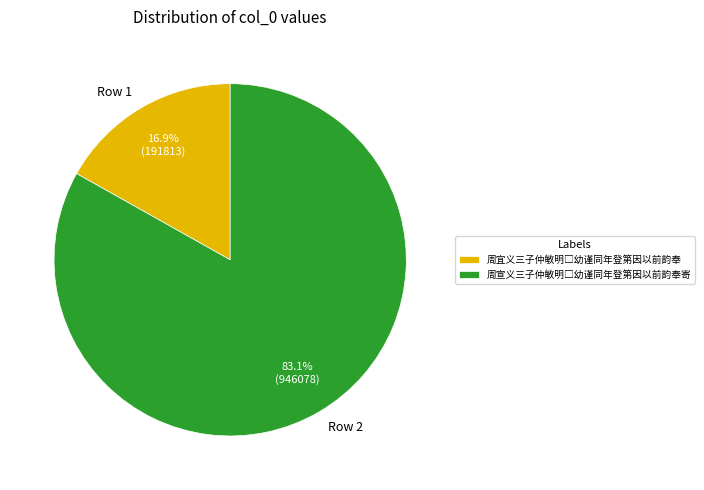

Is there a majority slice in this chart?

Yes